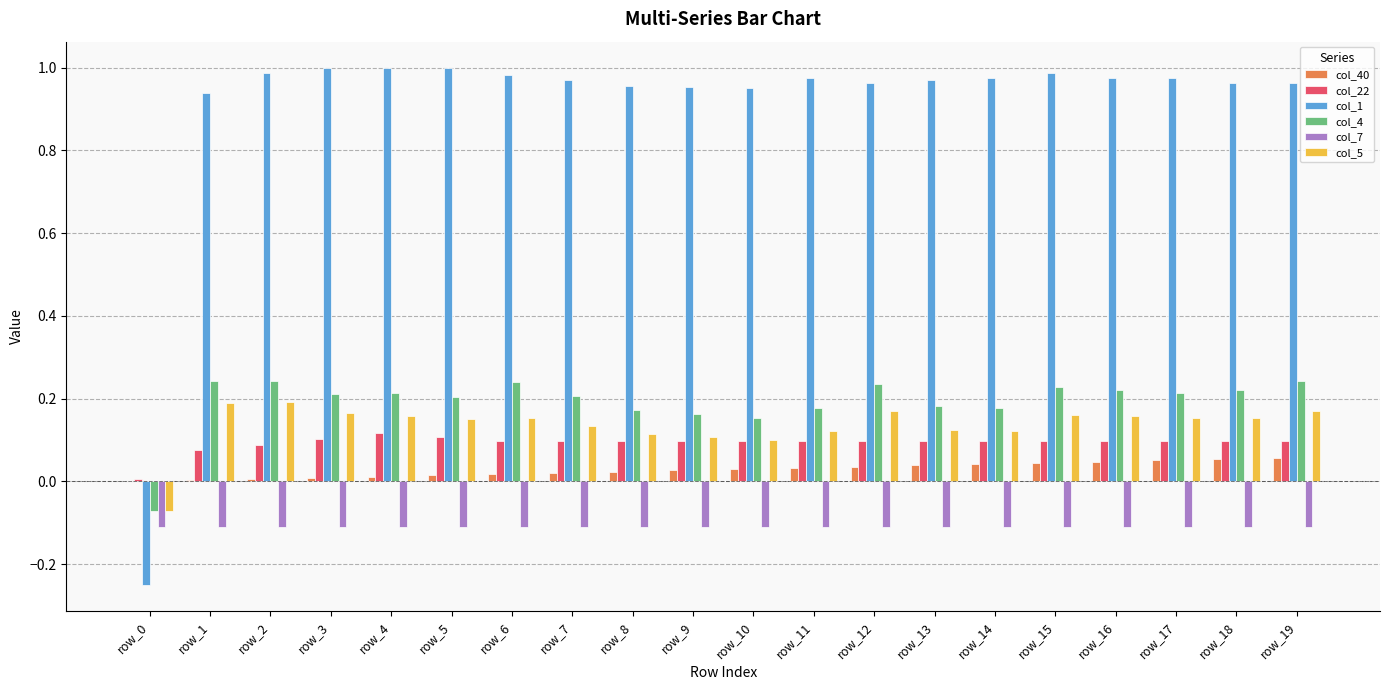

What is the sum of all col_1 values?

18.2